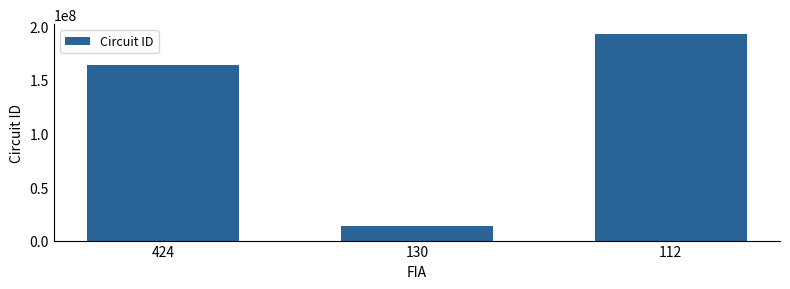

Reading left to right, extract all data points from this chart.

424=163692101	130=13921102	112=192401101